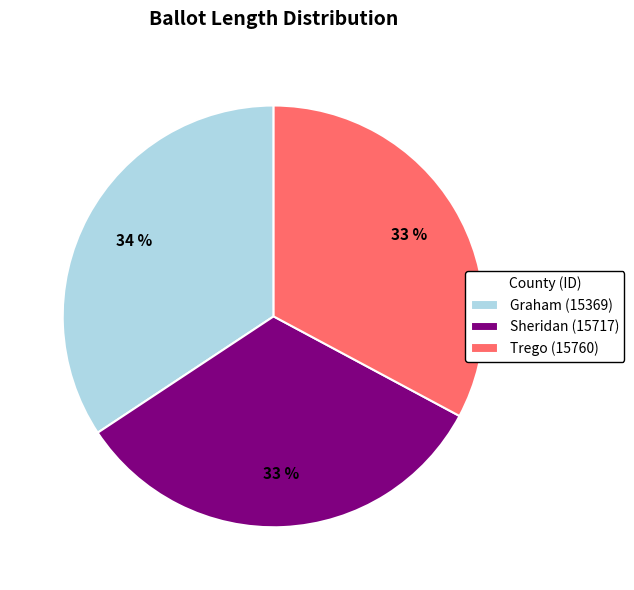

What percentage is the Graham (15369) slice, to the nearest percent?

34%